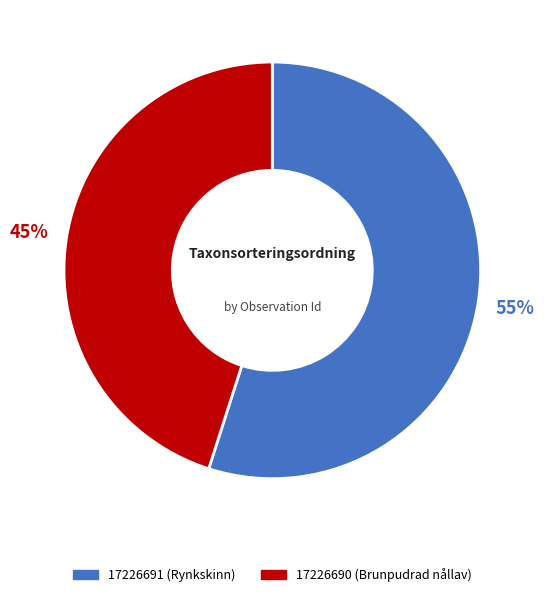

To the nearest percent, what is the average slice percentage?

50%